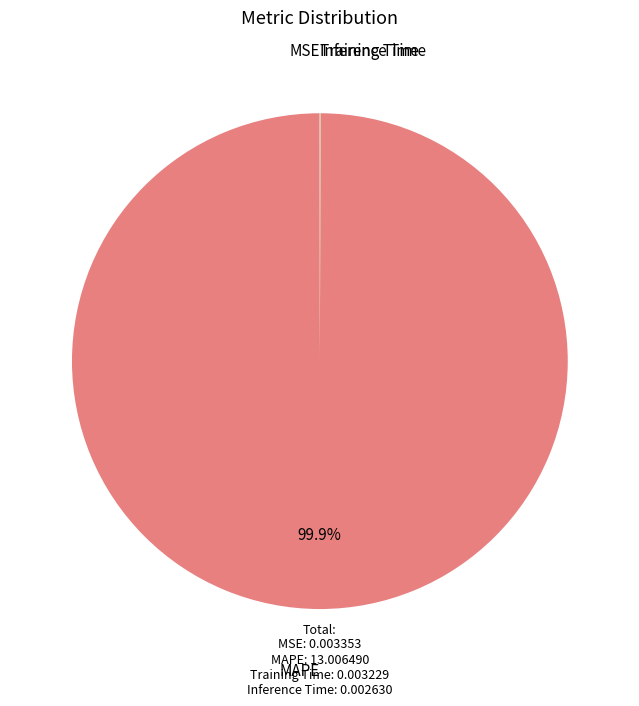

What is the largest slice in the pie chart?

MAPE